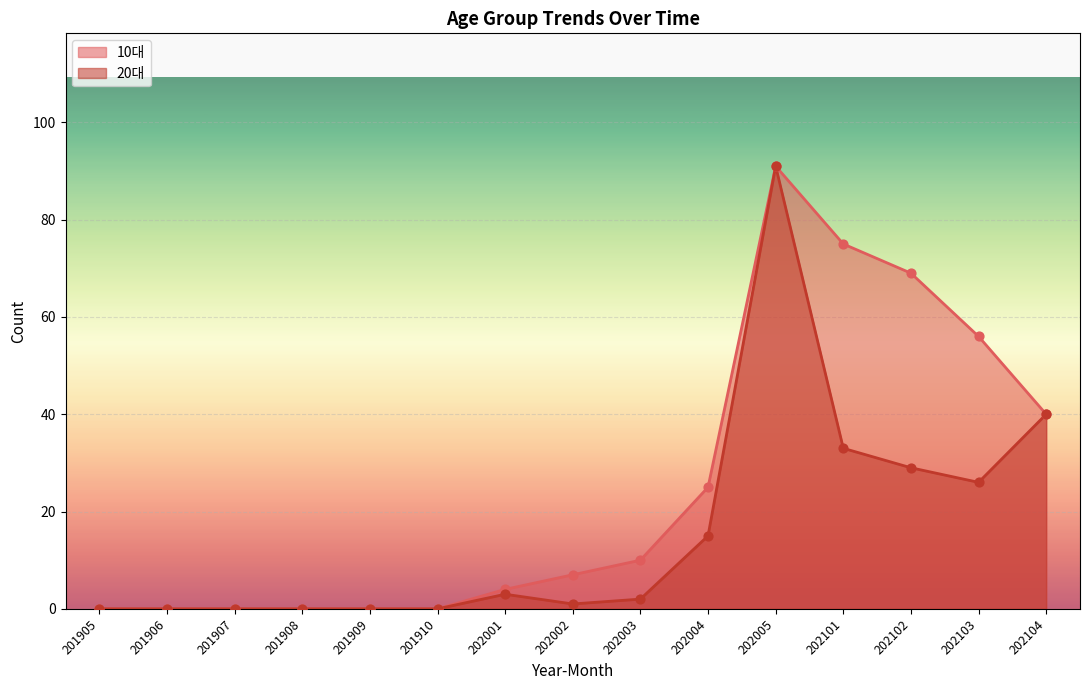

What is the total value across all series at 202103?

82